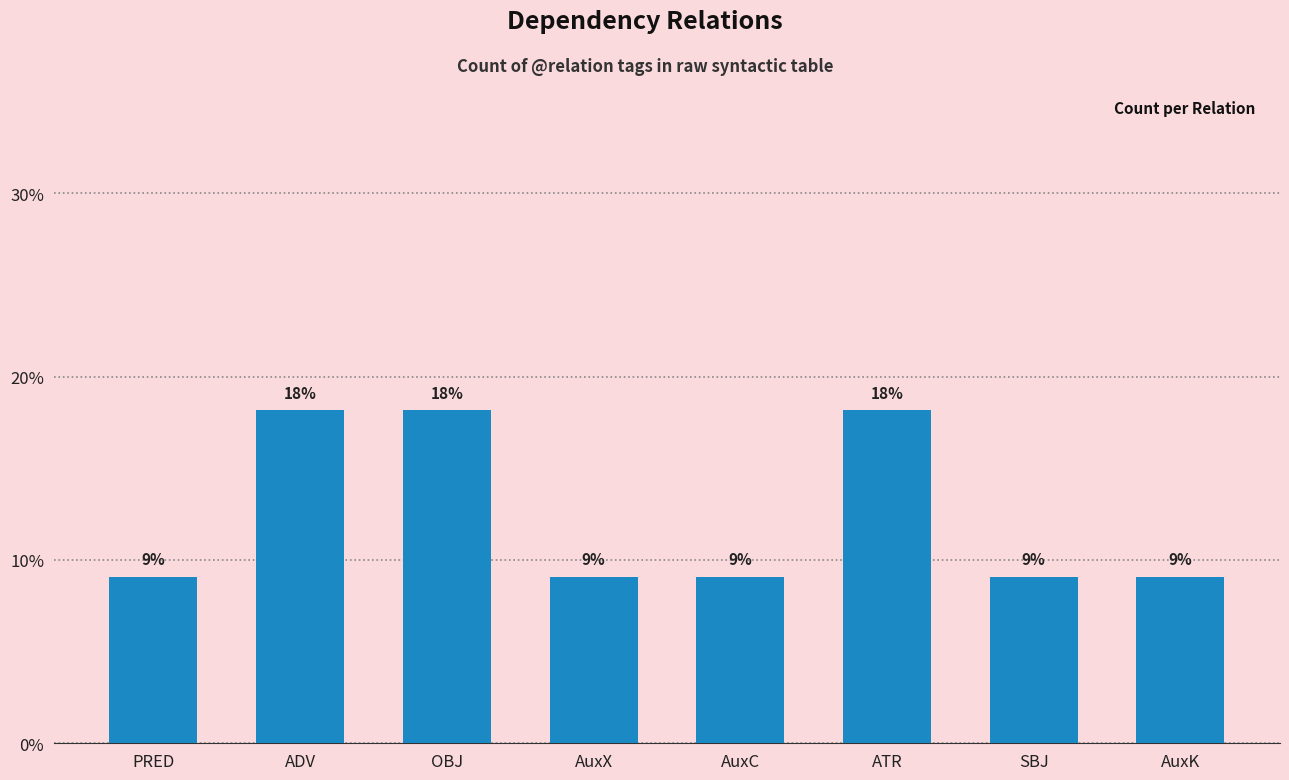

Does the chart contain any negative values?

No